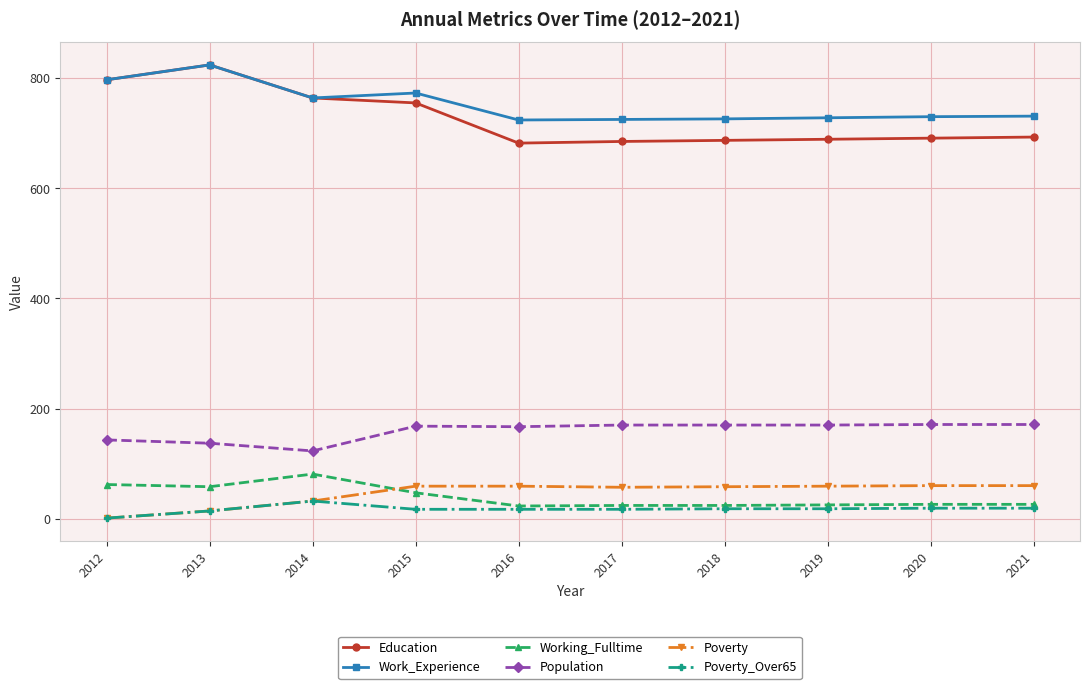

What is the sum of all Population values?

1590